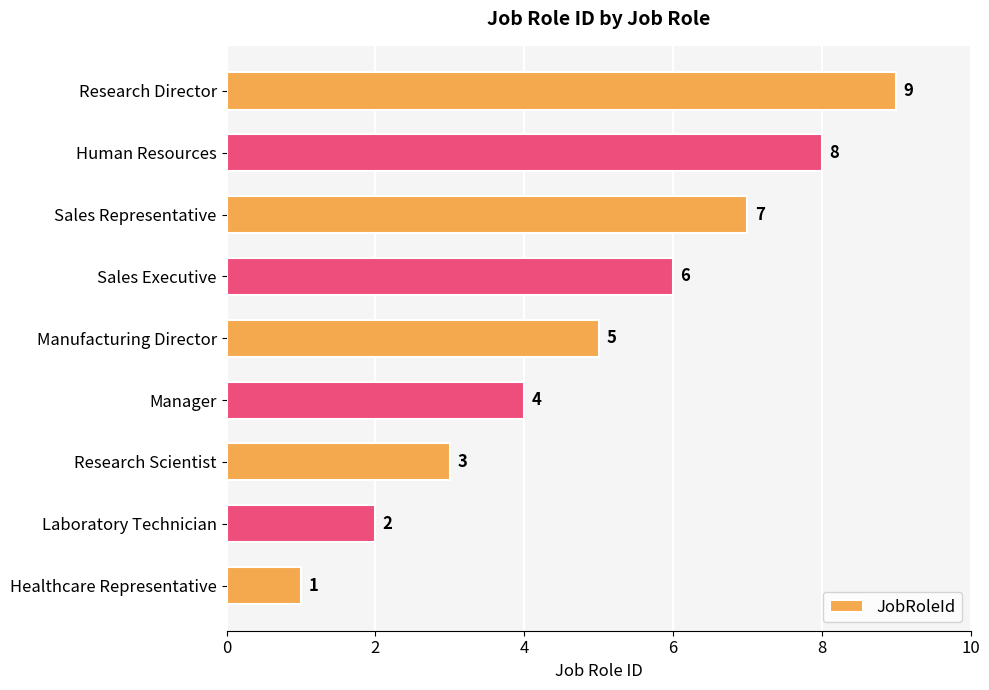

What is the difference between the second highest and second lowest values?

6